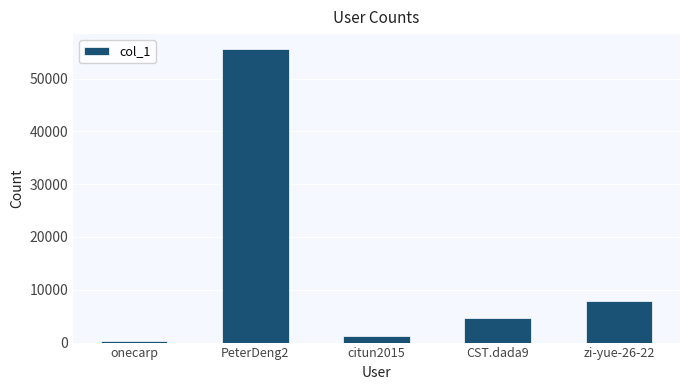

List the labels in order of value, smallest first.

onecarp, citun2015, CST.dada9, zi-yue-26-22, PeterDeng2